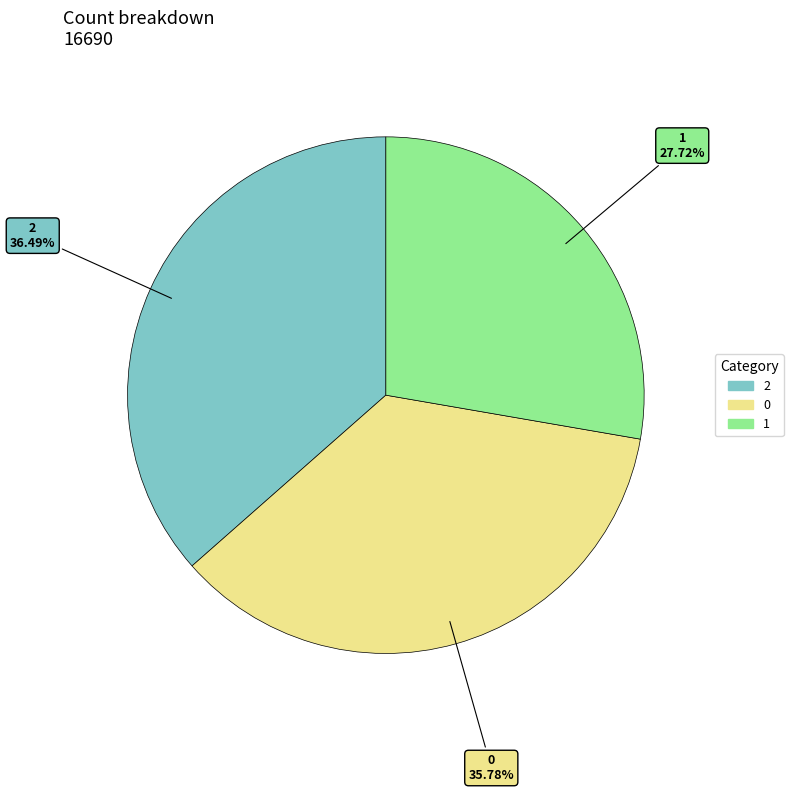

Rank the categories by value from highest to lowest.

2, 0, 1